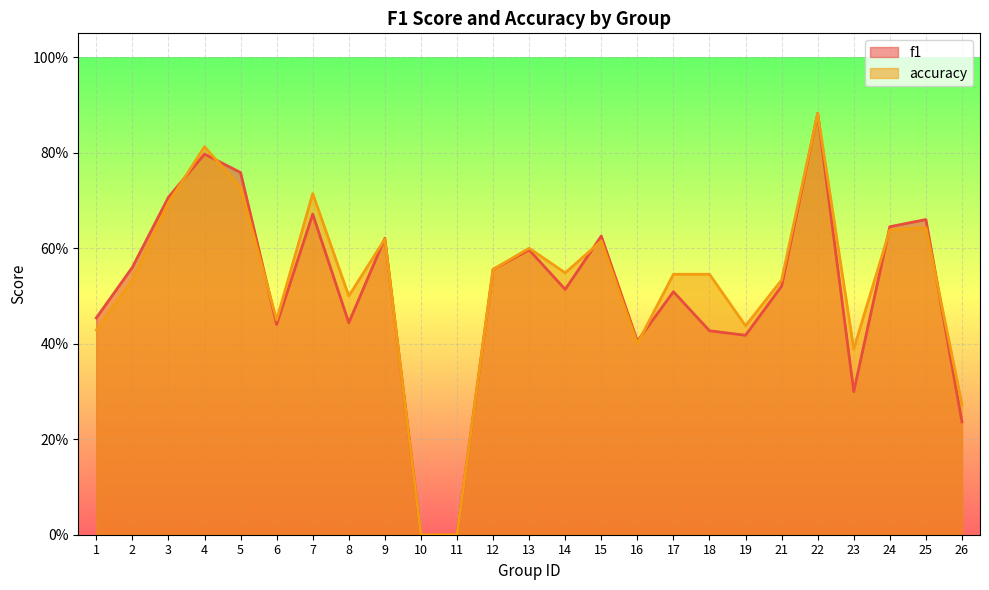

How many times do f1 and accuracy cross each other?

8